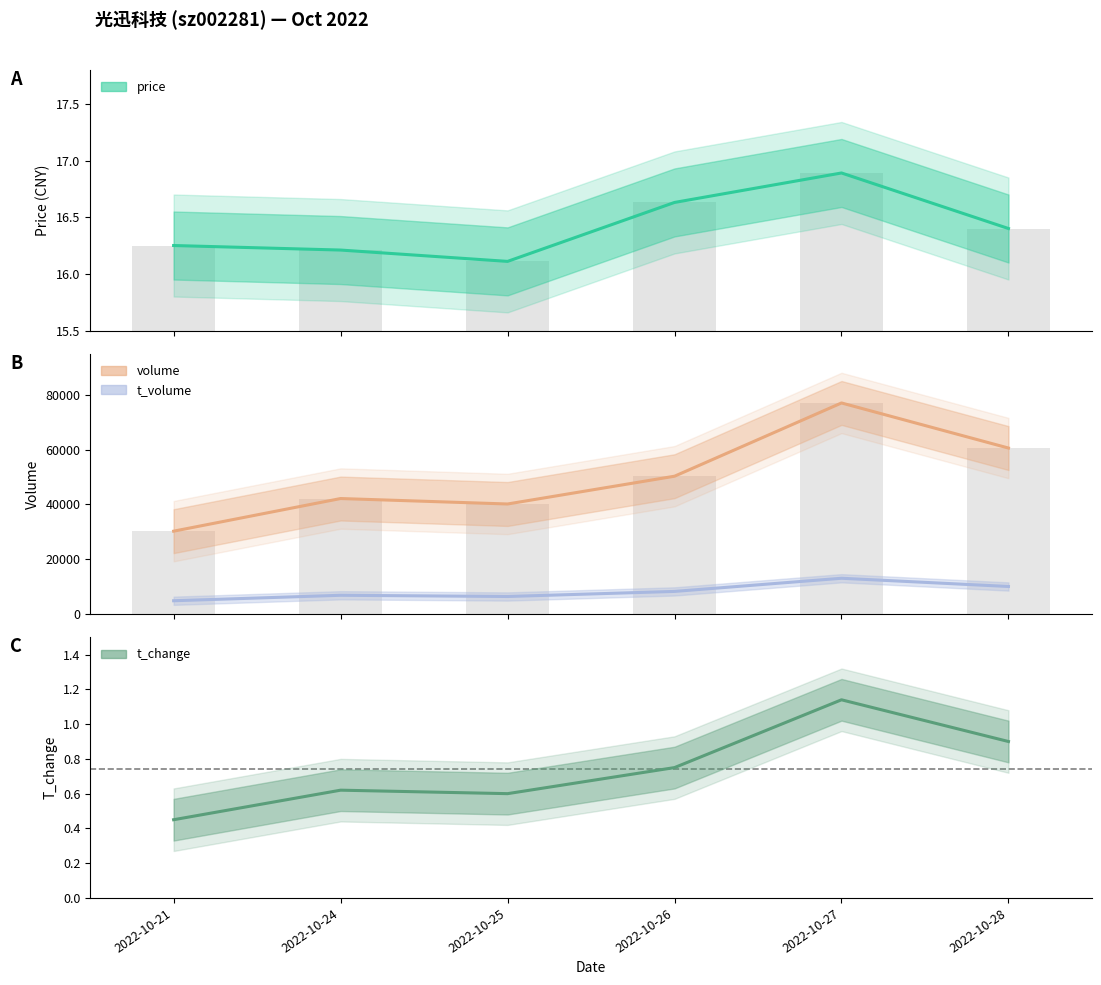

What are all the series names shown in the legend?

price, volume, t_volume, t_change